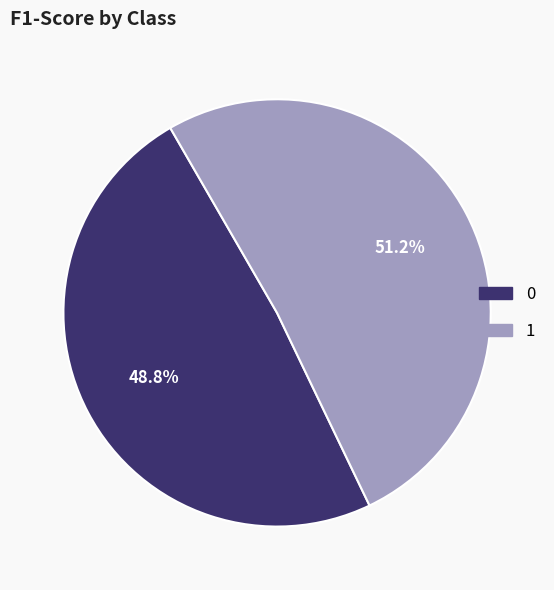

Is it true that 1 is 51% of the pie?

True